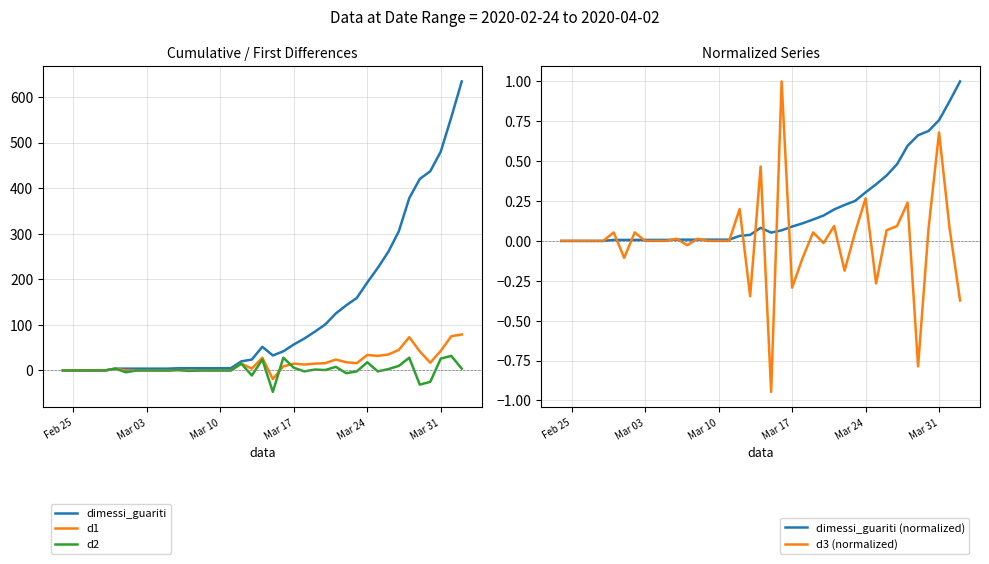

What are all the series names shown in the legend?

dimessi_guariti, d1, d2, dimessi_guariti (normalized), d3 (normalized)